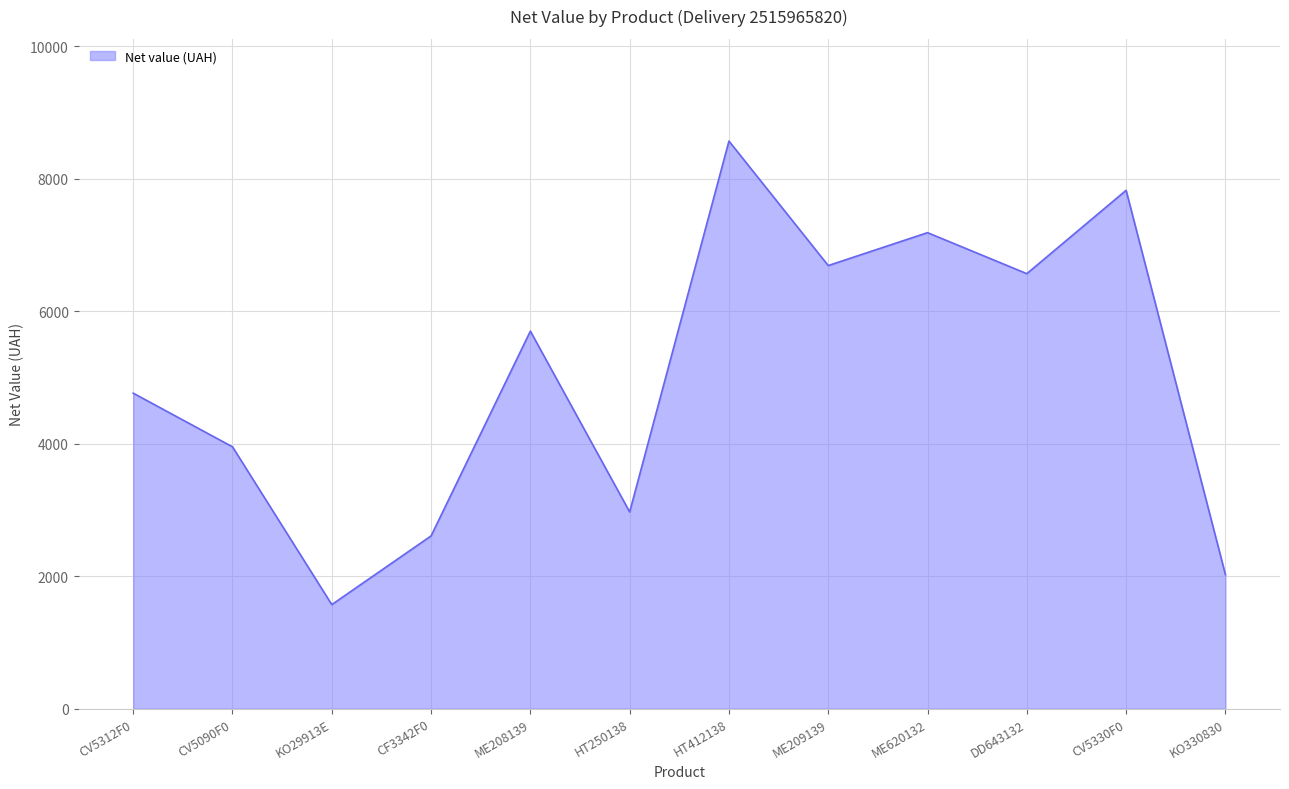

The value at KO330830 is 1408.7. True or false?

False